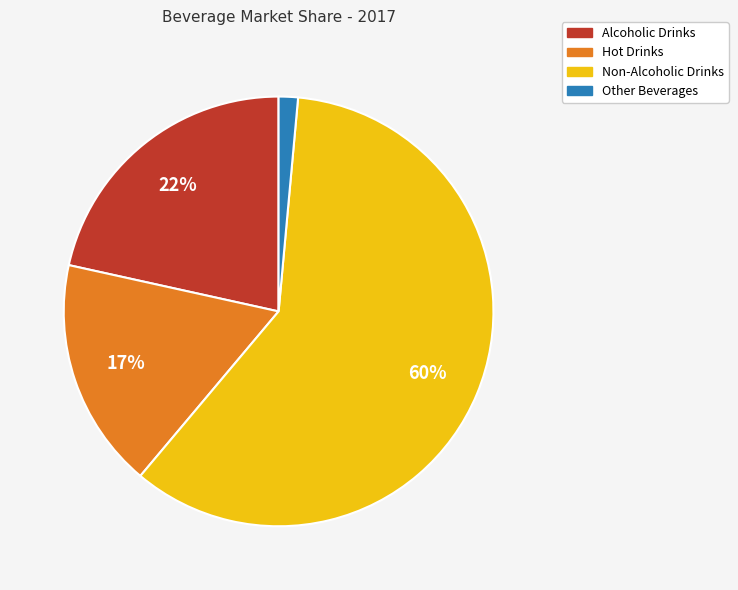

What percentage is the Non-Alcoholic Drinks slice, to the nearest percent?

60%